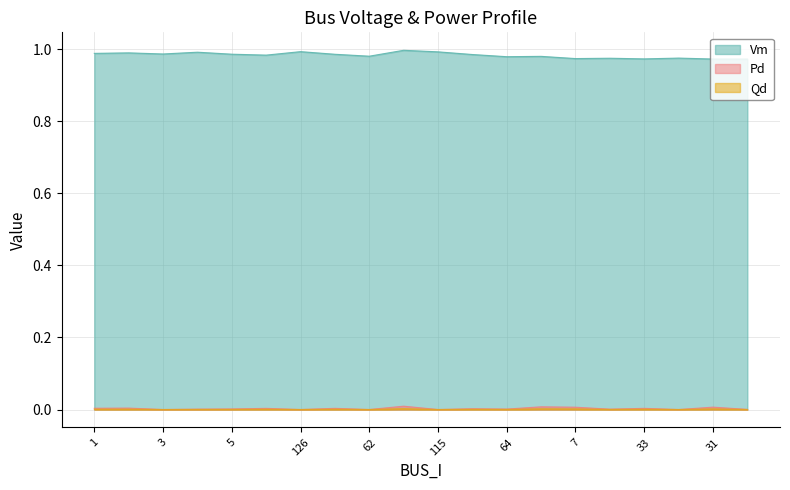

Rank the categories by Pd value from highest to lowest.

127, 60, 31, 7, 2, 1, 125, 33, 6, 54, 5, 64, 4, 73, 32, 3, 126, 62, 115, 74